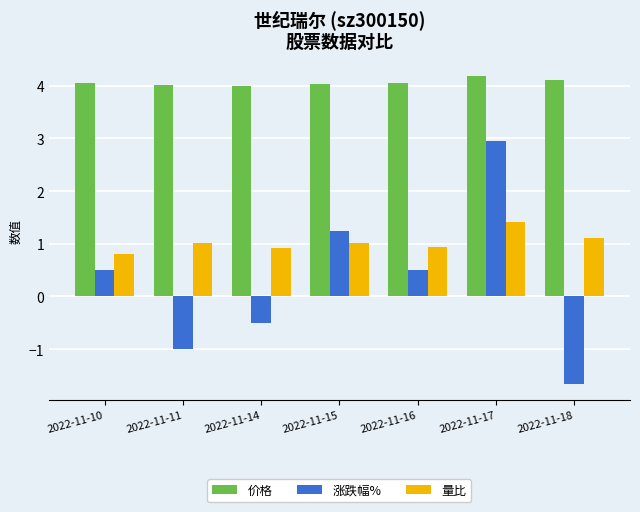

What is the spread (max minus min) of values at 2022-11-14?

4.5